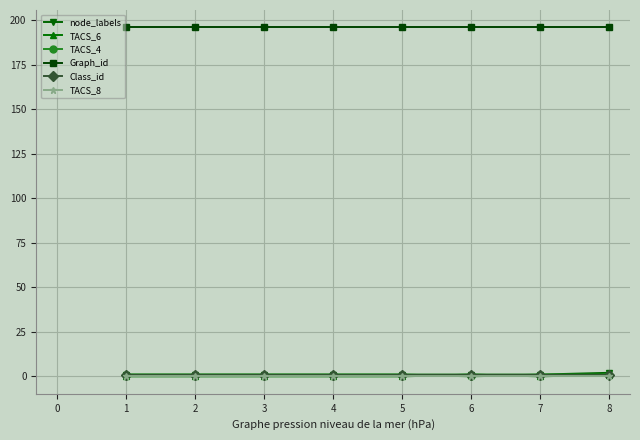

True or false: Graph_id and TACS_6 intersect in this chart.

False